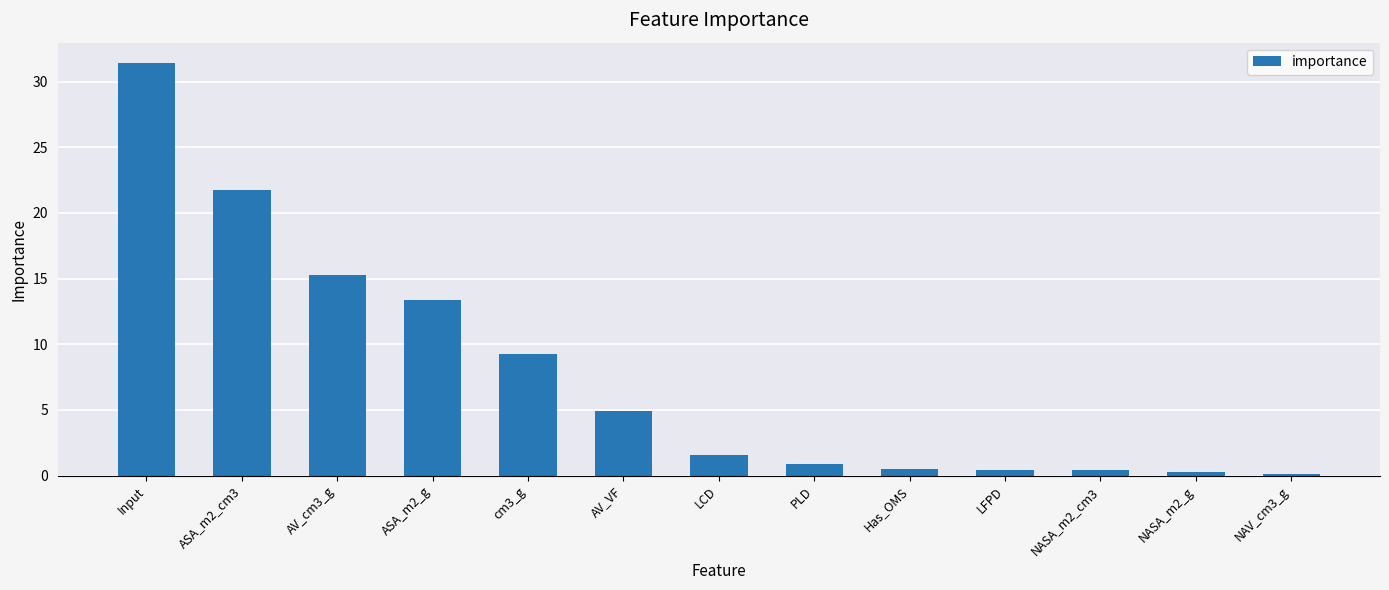

At which label is the value closest to 15?

AV_cm3_g